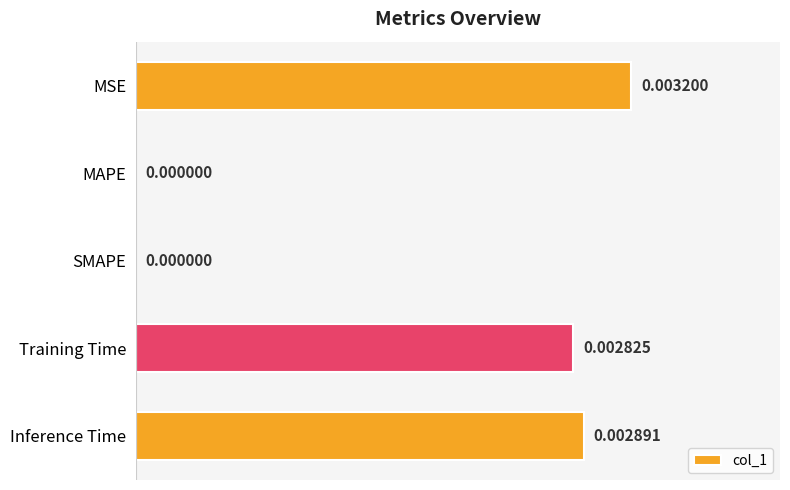

Which category has the highest value across all series?

MSE